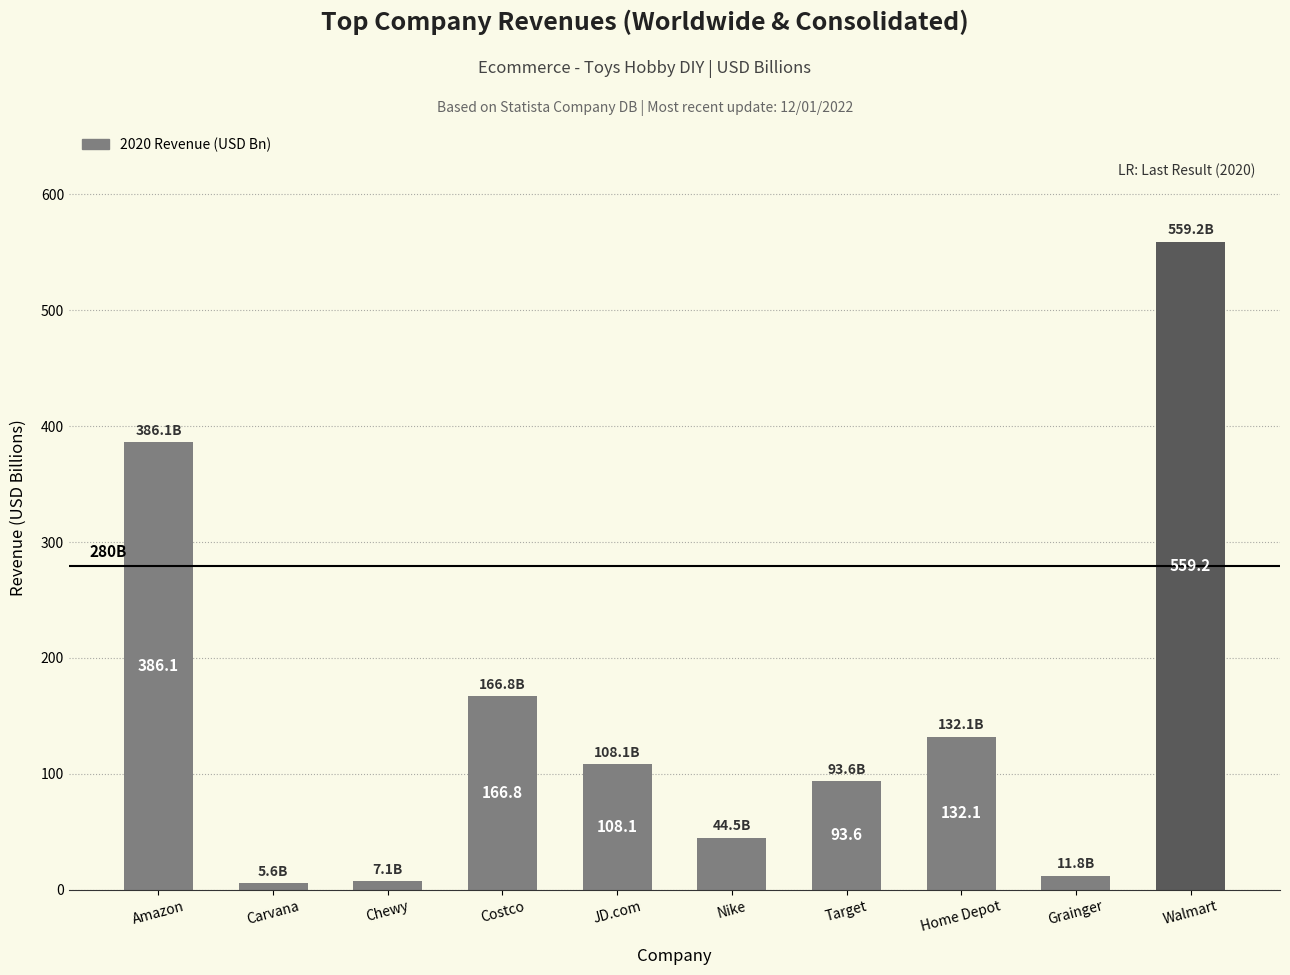

What position from the left is Chewy?

3